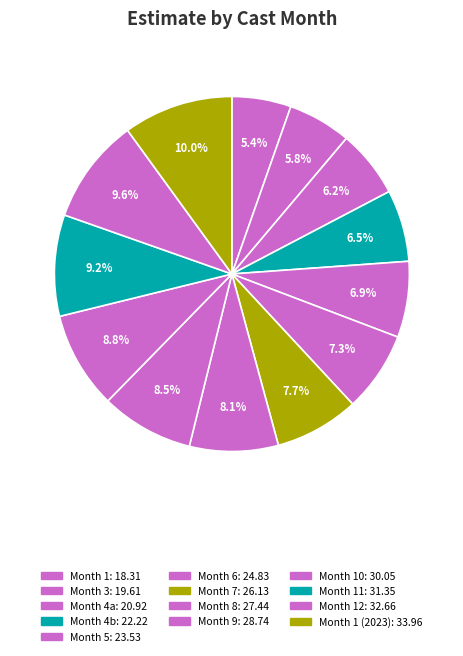

Count the number of slices in the pie.

13